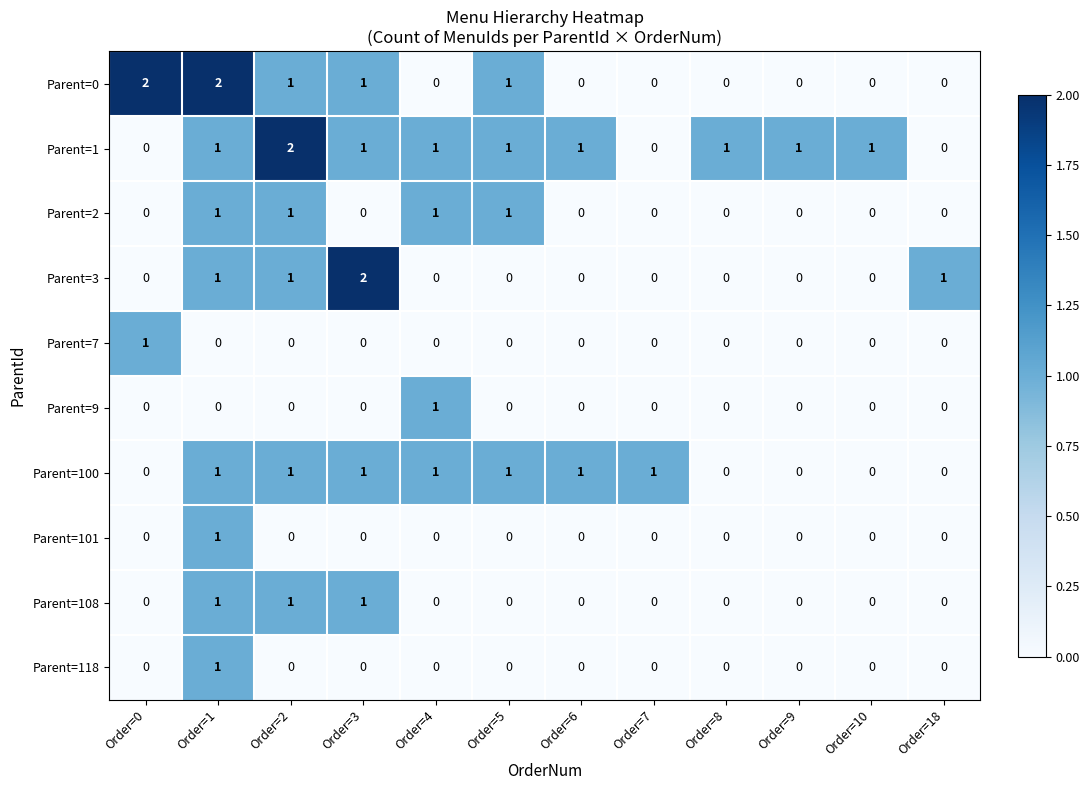

How many Parent=1 values are between 1 and 2?

9